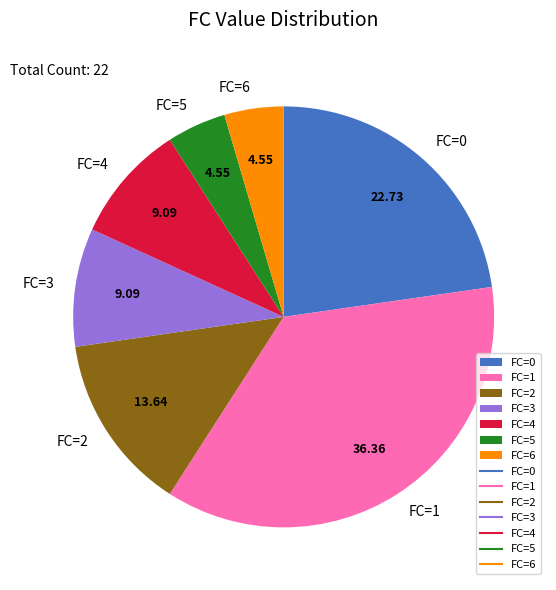

Does FC=4 account for over 50% of the chart?

No